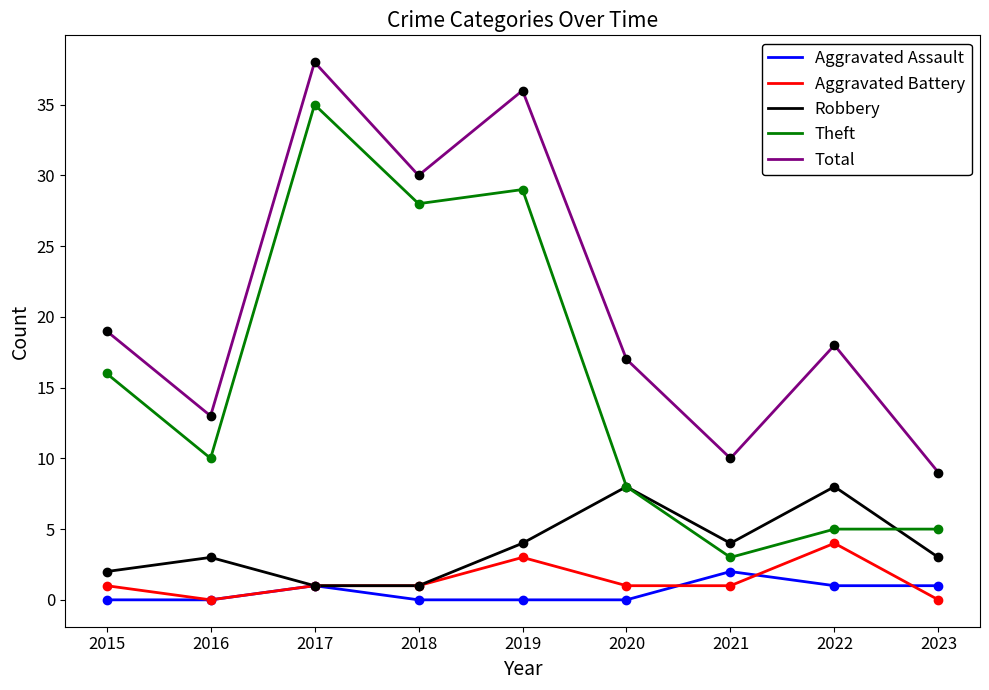

At which category does Theft reach its first local valley?

2016